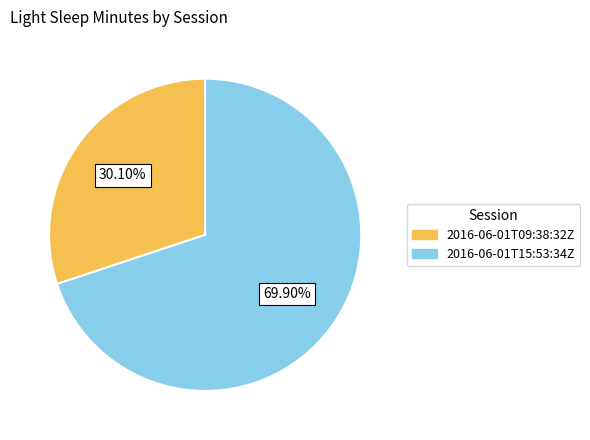

Rank the categories by value from highest to lowest.

2016-06-01T15:53:34Z, 2016-06-01T09:38:32Z